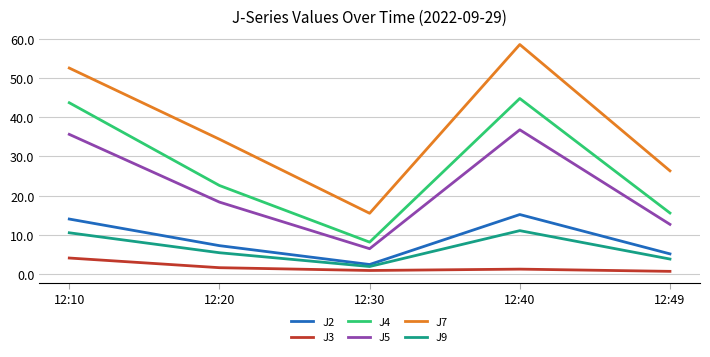

Does the chart have visible grid lines?

Yes